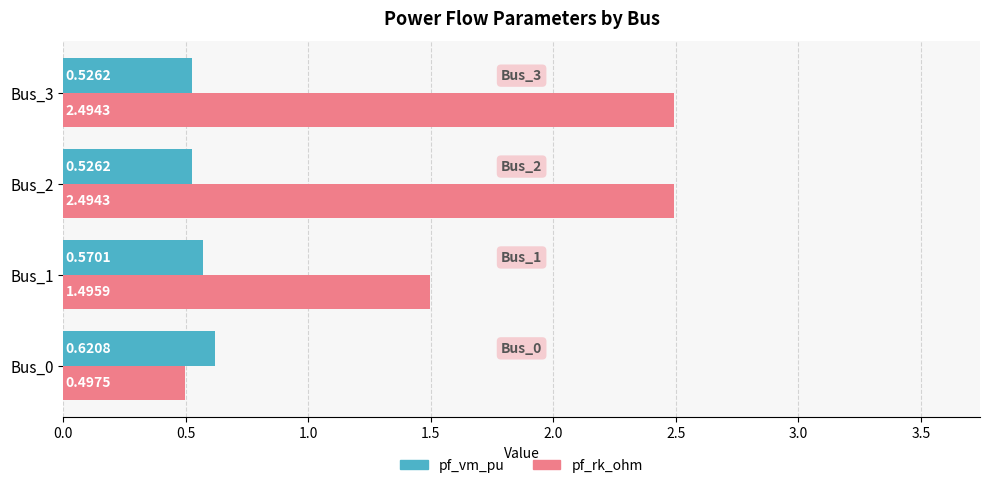

Which series has the largest range (max minus min)?

pf_rk_ohm